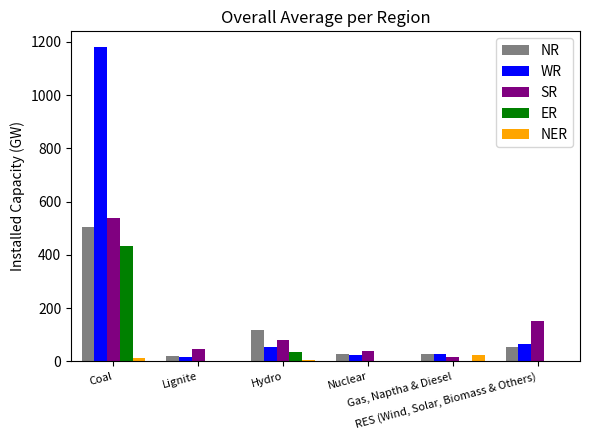

What is the sum of all NER values?

42